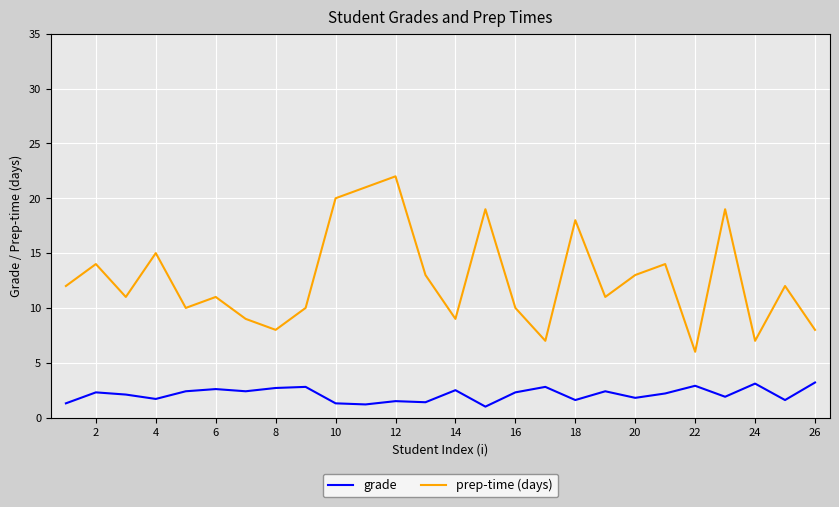

True or false: grade and prep-time (days) cross at least once.

False